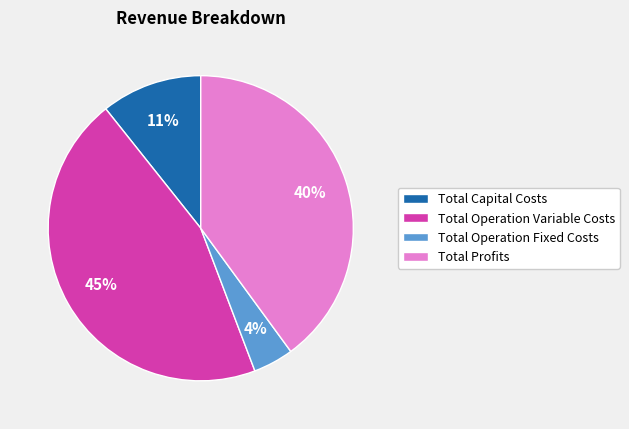

Rank the categories by value from lowest to highest.

Total Operation Fixed Costs, Total Capital Costs, Total Profits, Total Operation Variable Costs